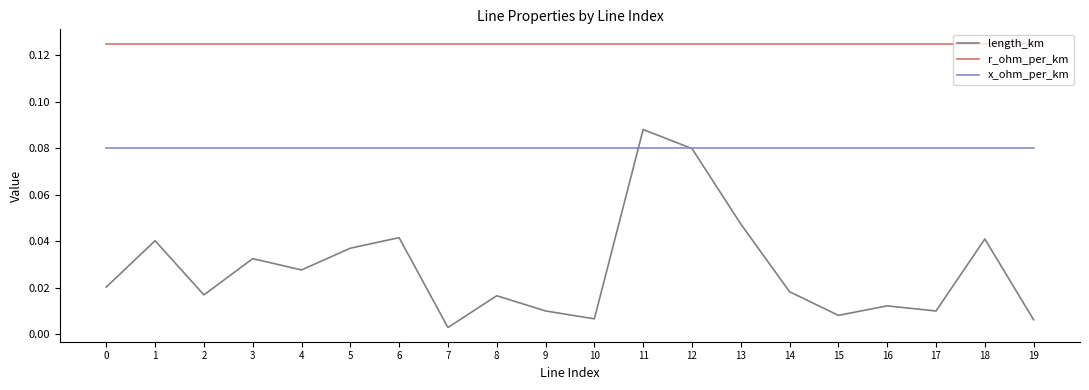

At which label does length_km reach its minimum?

7